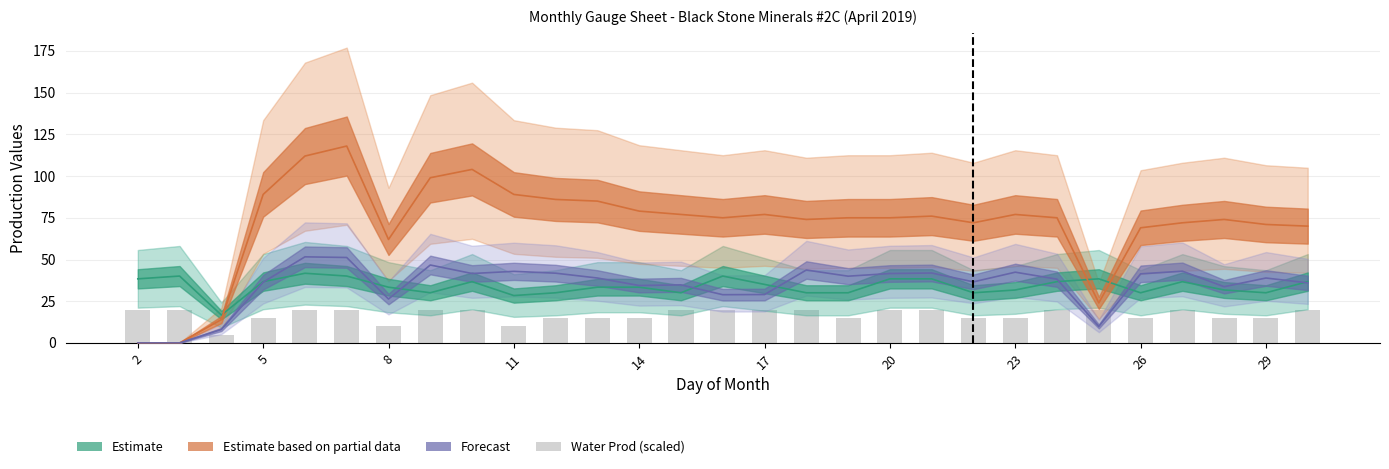

Between 25 and 22, which is larger?

22